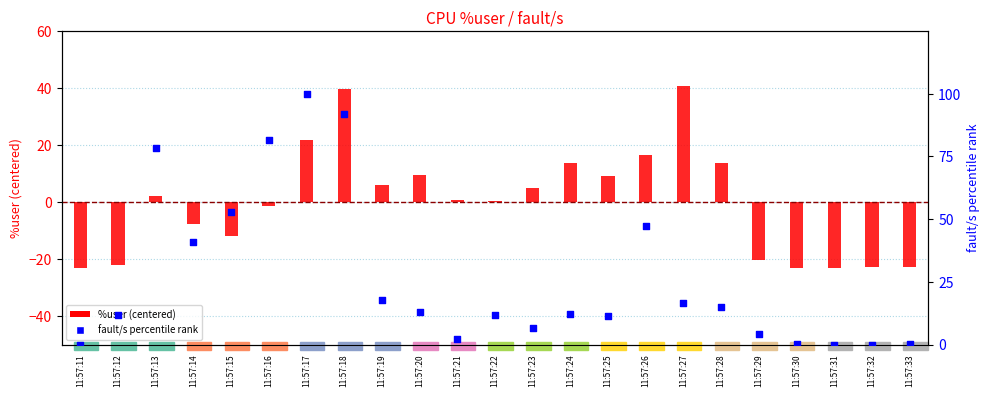

Which series reaches the maximum Y coordinate?

fault/s percentile